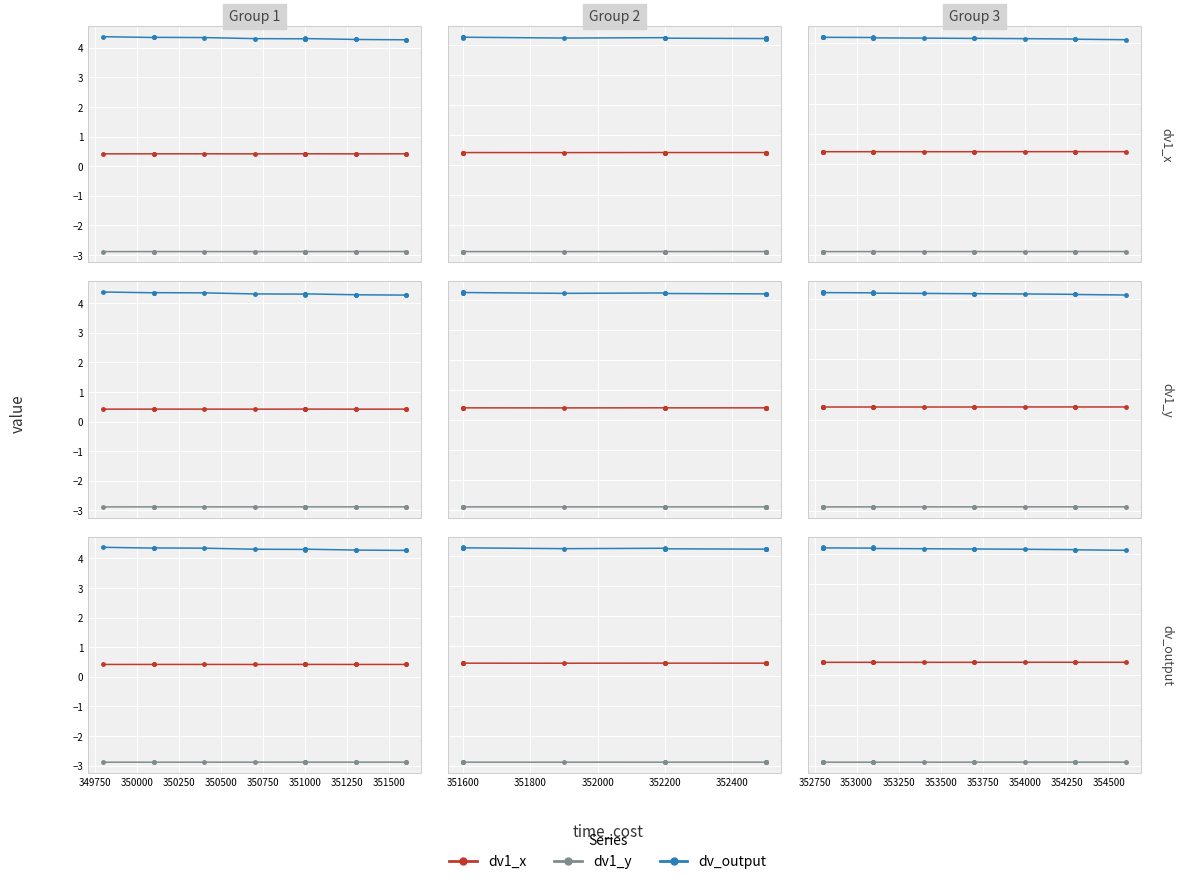

What is the total value across all series at 350500?

1.7